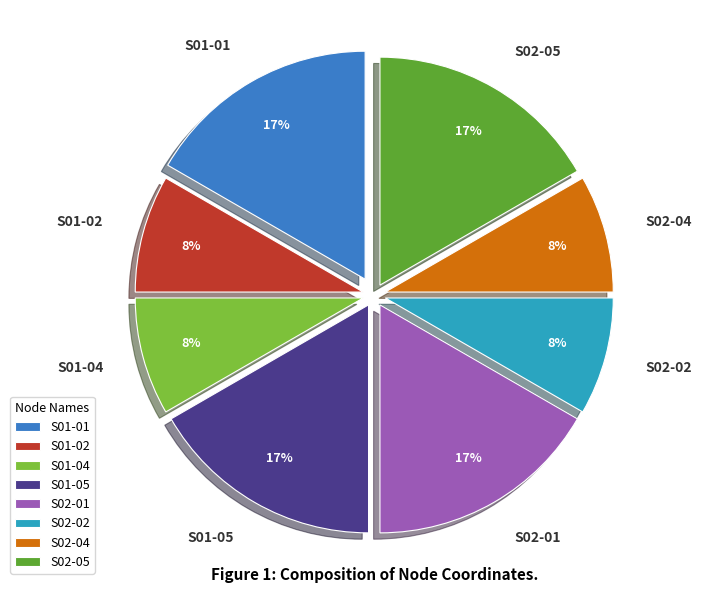

To the nearest percent, what is the combined percentage of S02-04 and S01-01?

25%